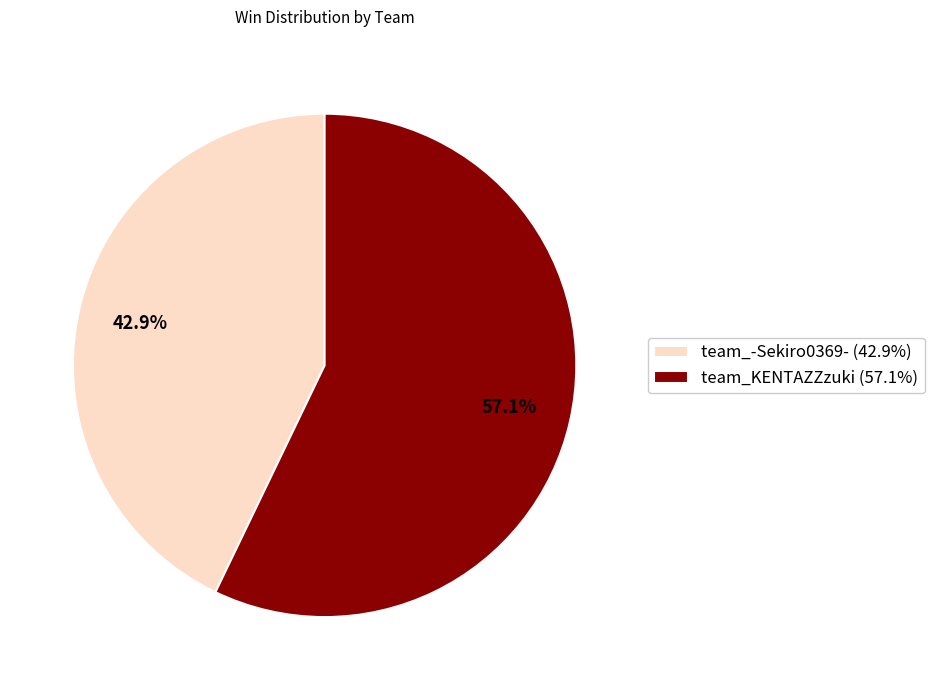

Between team_-Sekiro0369- and team_KENTAZZzuki, which is larger?

team_KENTAZZzuki